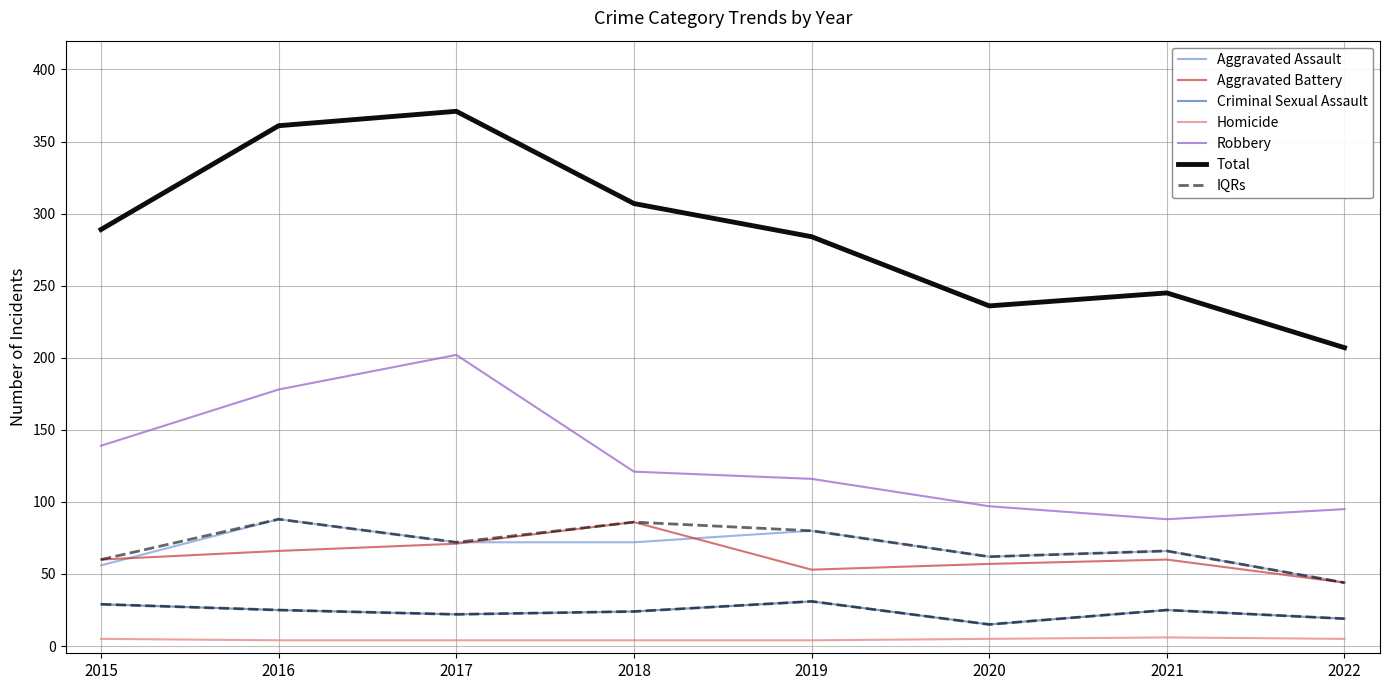

Reading left to right, extract all data points from this chart.

Aggravated Assault: 2015=56	2016=88	2017=72	2018=72	2019=80	2020=62	2021=66	2022=44
Aggravated Battery: 2015=60	2016=66	2017=71	2018=86	2019=53	2020=57	2021=60	2022=44
Criminal Sexual Assault: 2015=29	2016=25	2017=22	2018=24	2019=31	2020=15	2021=25	2022=19
Homicide: 2015=5	2016=4	2017=4	2018=4	2019=4	2020=5	2021=6	2022=5
Robbery: 2015=139	2016=178	2017=202	2018=121	2019=116	2020=97	2021=88	2022=95
Total: 2015=289	2016=361	2017=371	2018=307	2019=284	2020=236	2021=245	2022=207